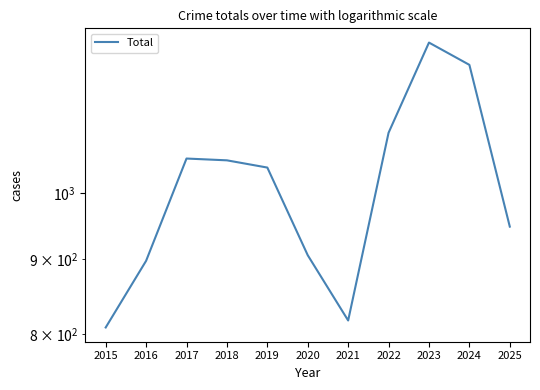

True or false: there are more than 2 points higher than both neighbors.

False